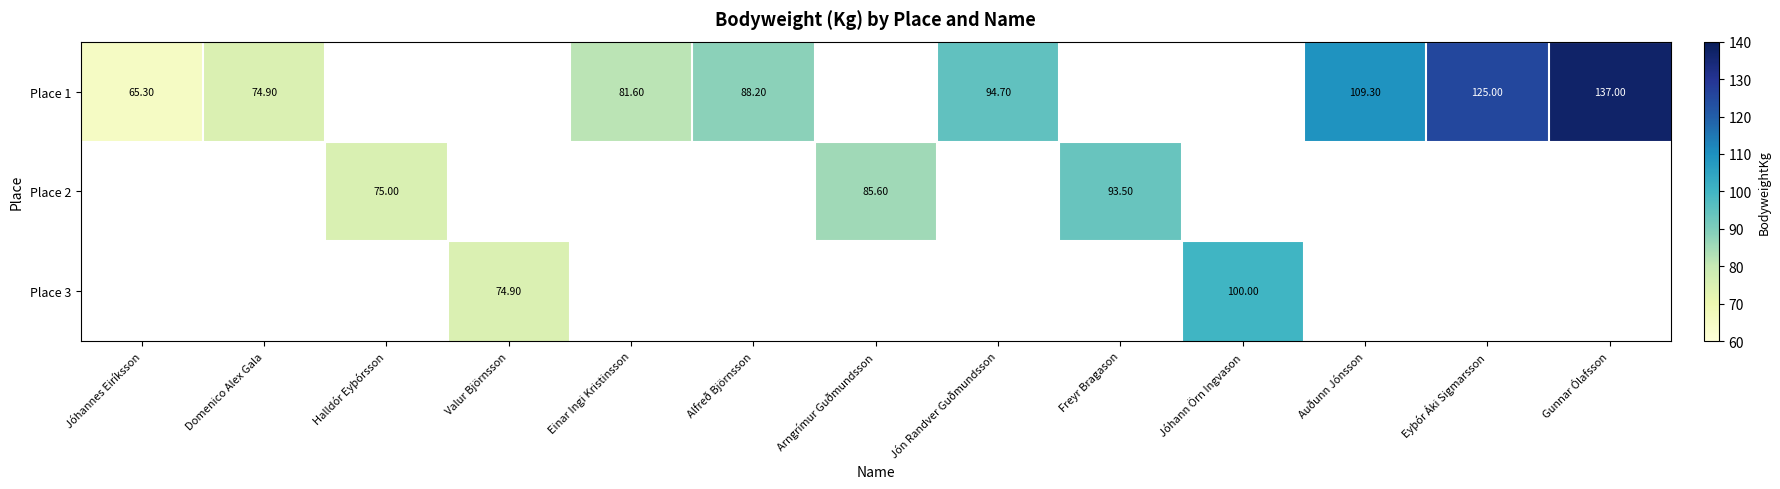

Is it true that Place 1 equals 26.9 at Jón Randver Guðmundsson?

False